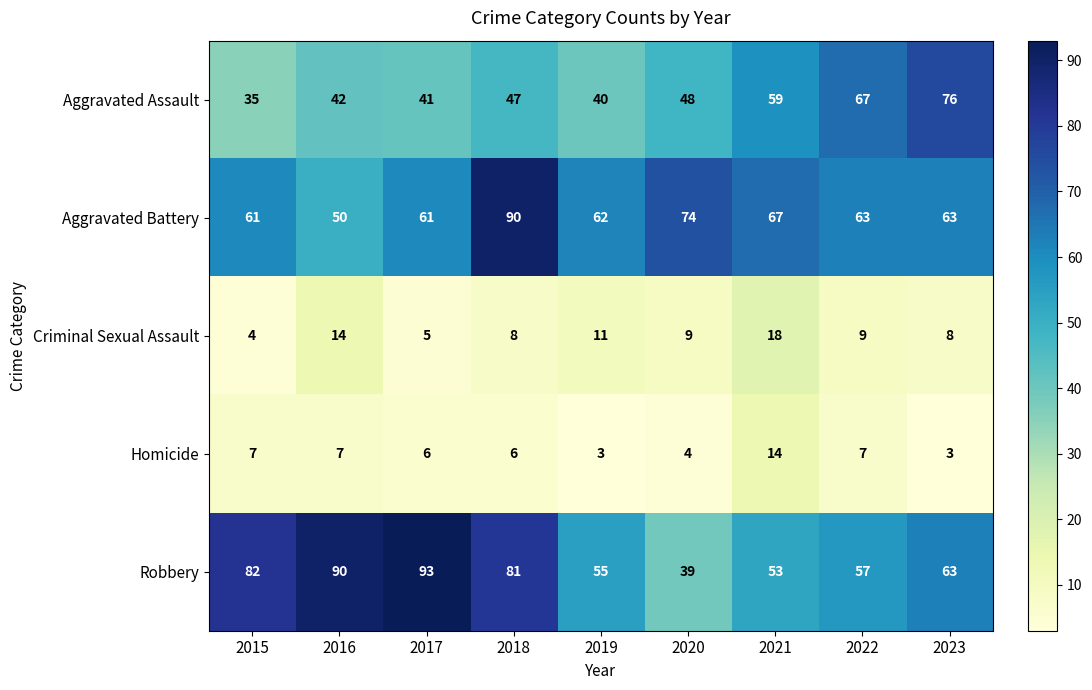

Which label corresponds to the largest value in the chart?

2017